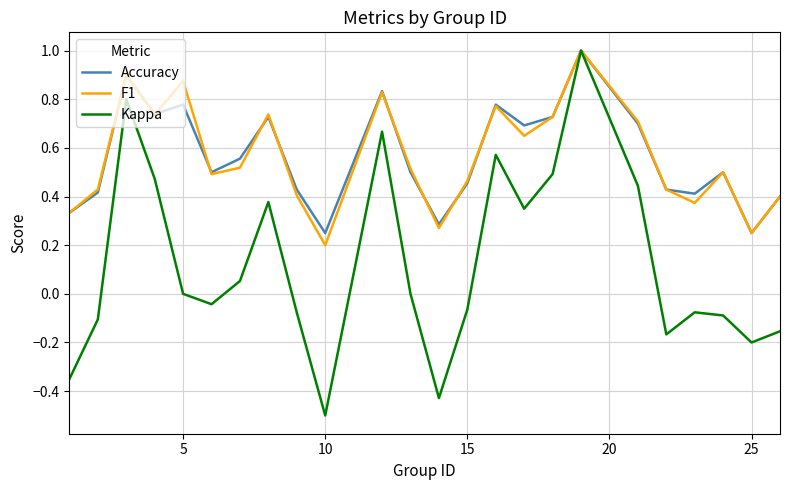

What is the maximum value shown in the chart?

1.0